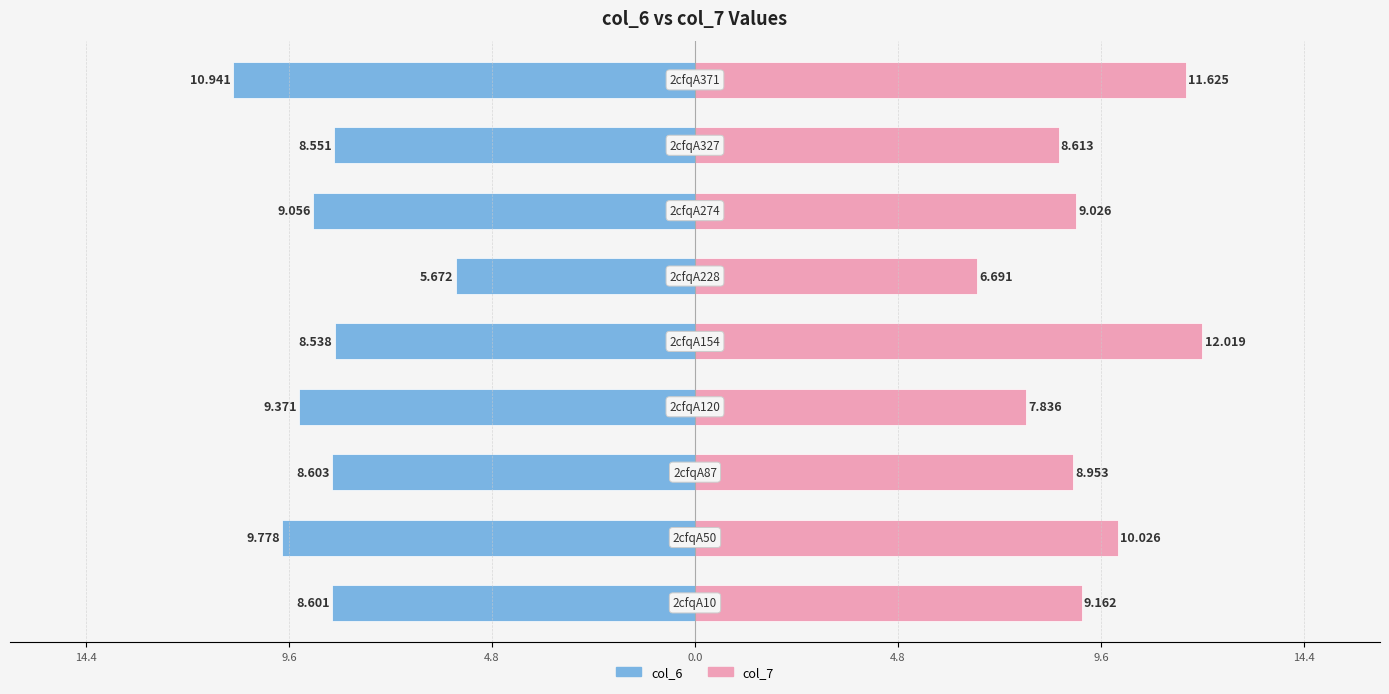

The value of col_7 at 0.0 is 10.6. True or false?

False